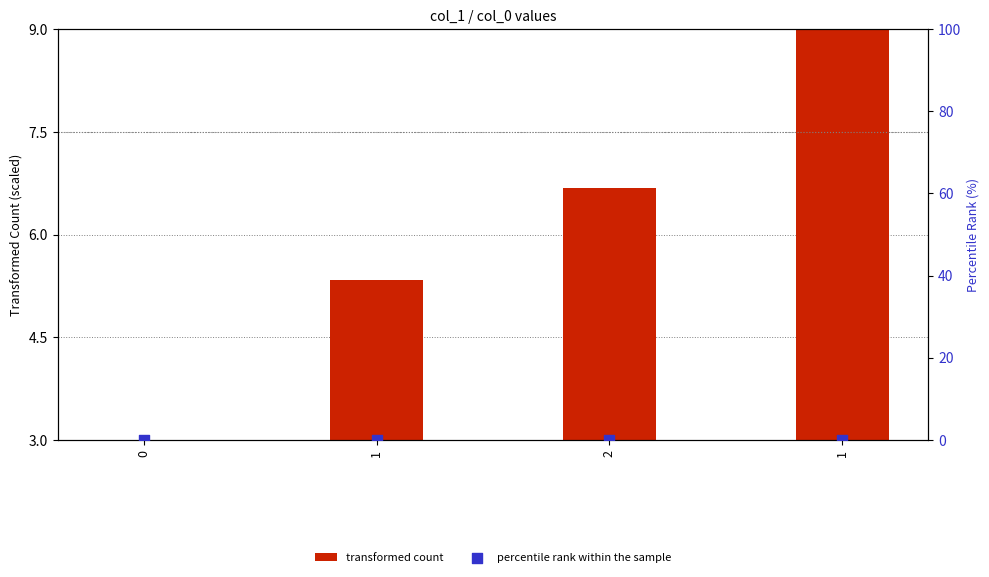

What is the total value across all series at 1?

5.3